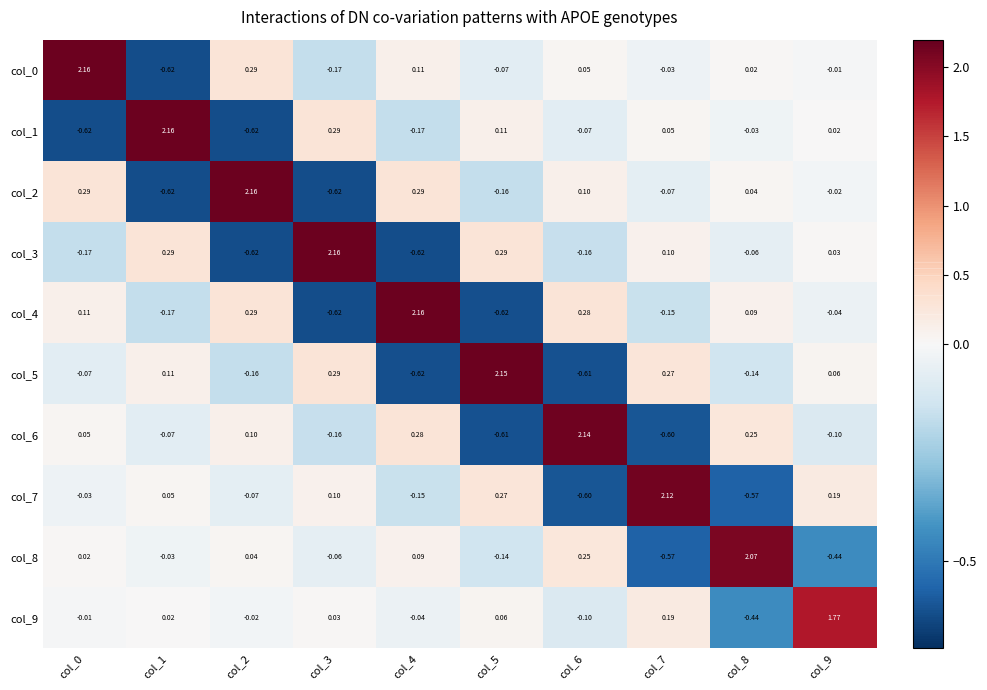

How many values in the col_4 series exceed 0?

5